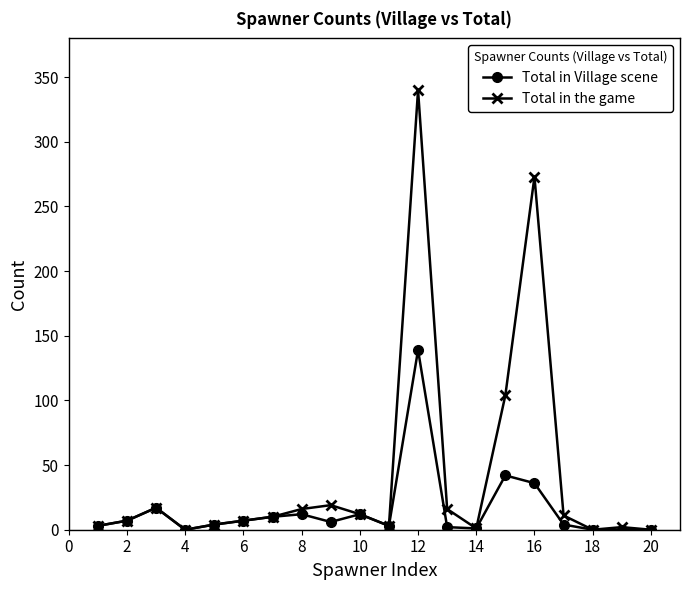

What are all the series names shown in the legend?

Total in Village scene, Total in the game